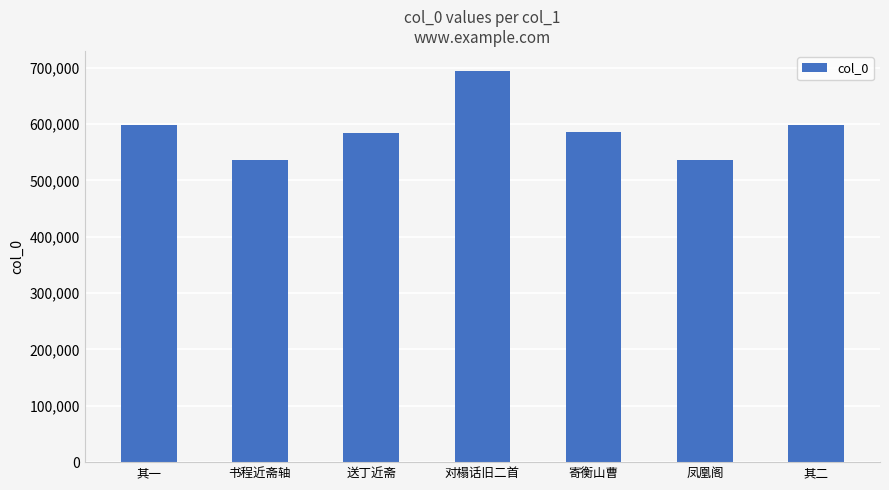

What position from the left is 凤凰阁?

6